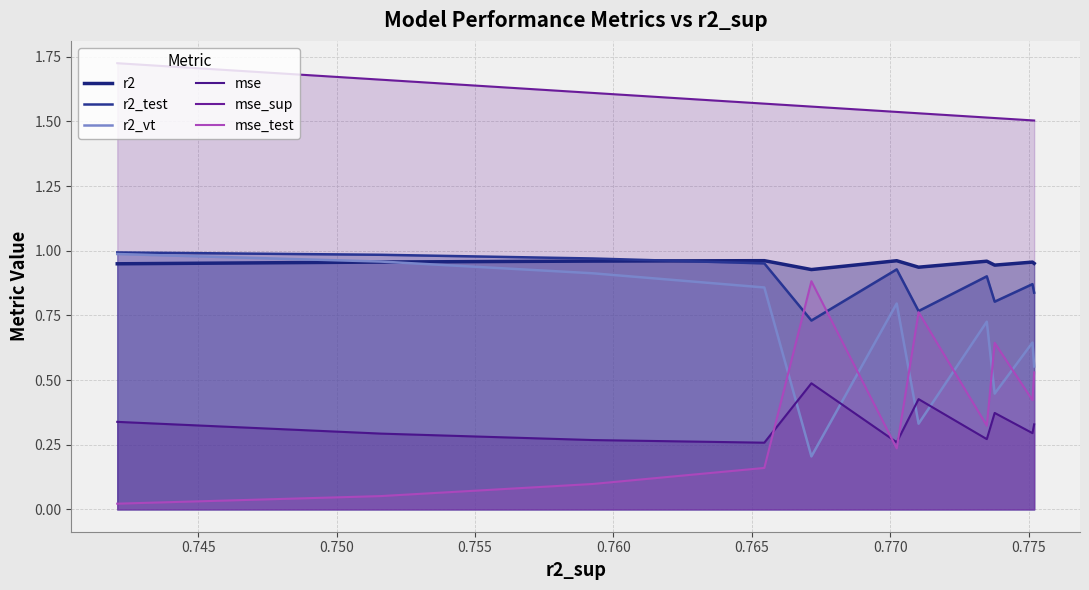

True or false: r2 and mse_test intersect in this chart.

False